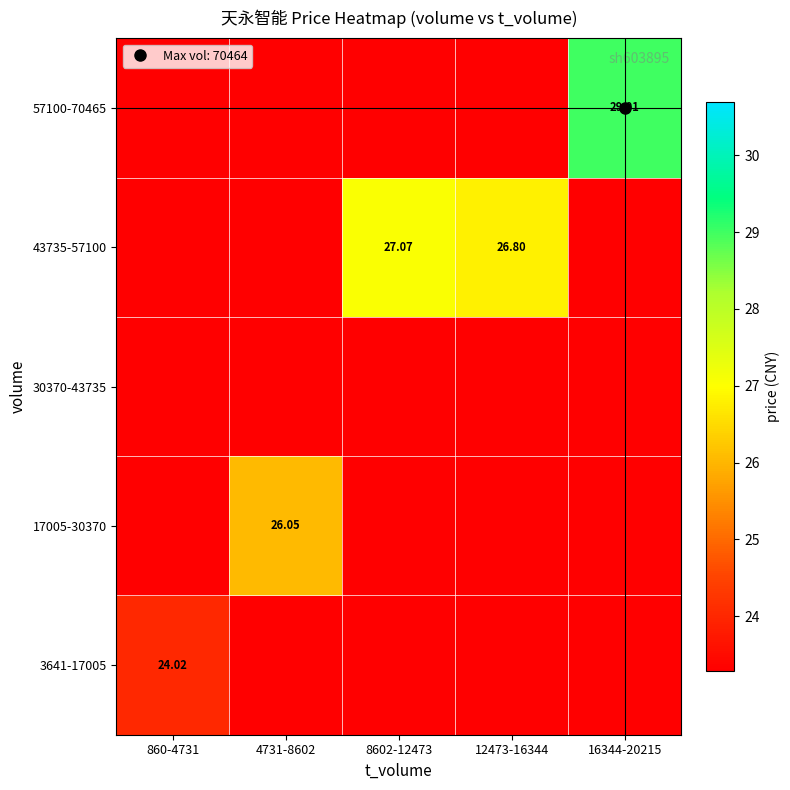

The value of 30370-43735 at 860-4731 is 32.7. True or false?

False